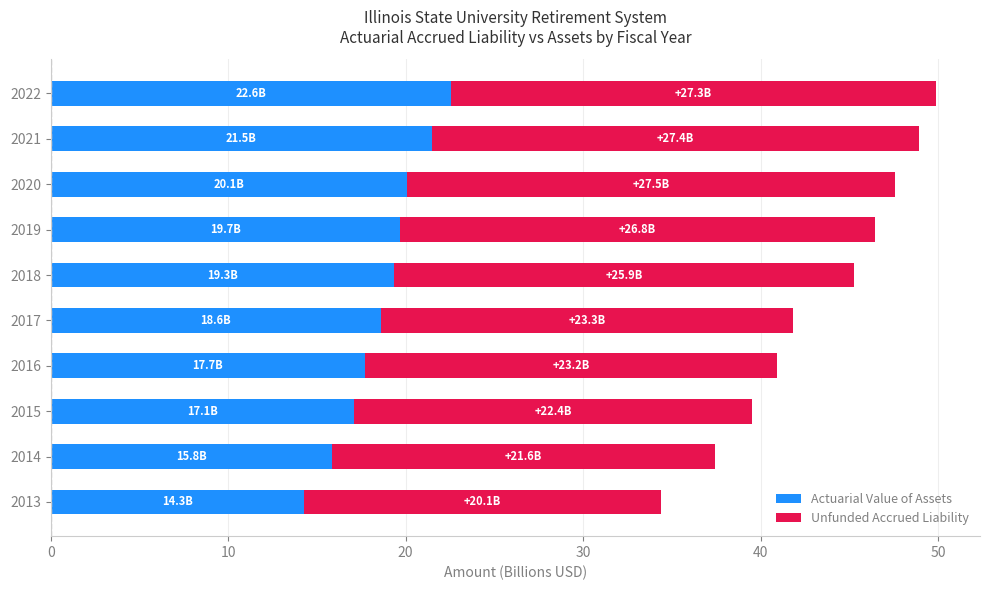

True or false: Actuarial Value of Assets has a value of 19.3 at 2018.

True